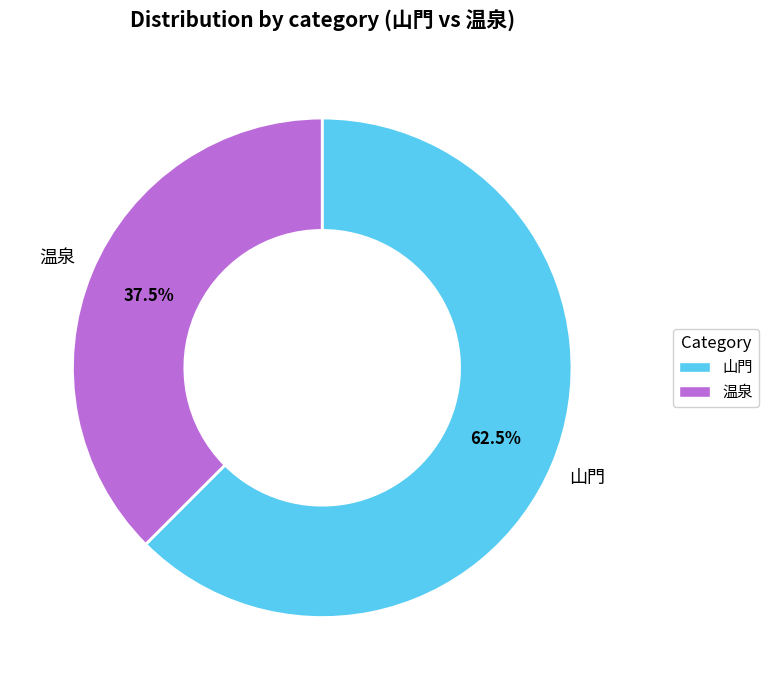

Which slice is the smallest?

温泉